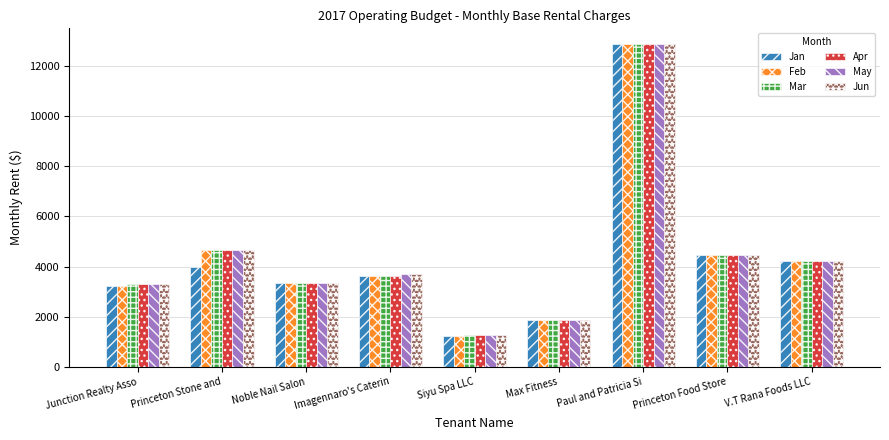

At which label is Mar closest to 7073?

Princeton Stone and